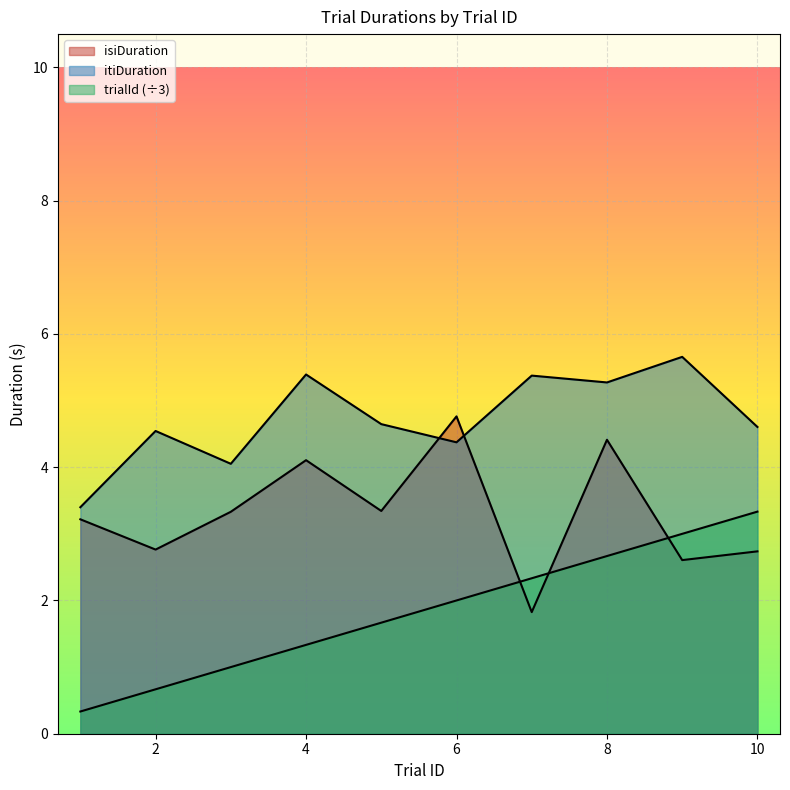

Where is isiDuration nearest to the value 3?

1